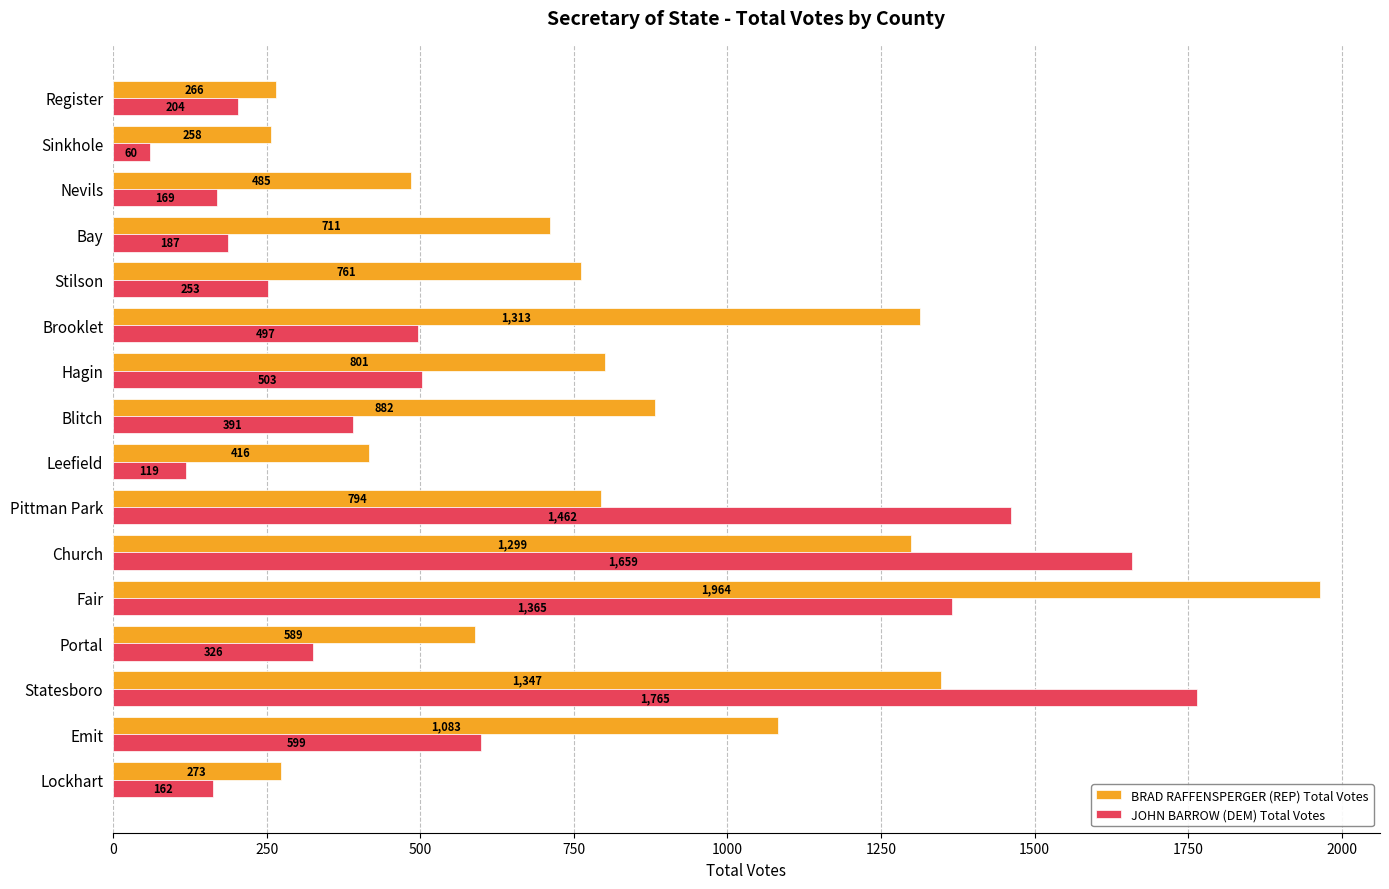

How many distinct data groups are displayed?

2